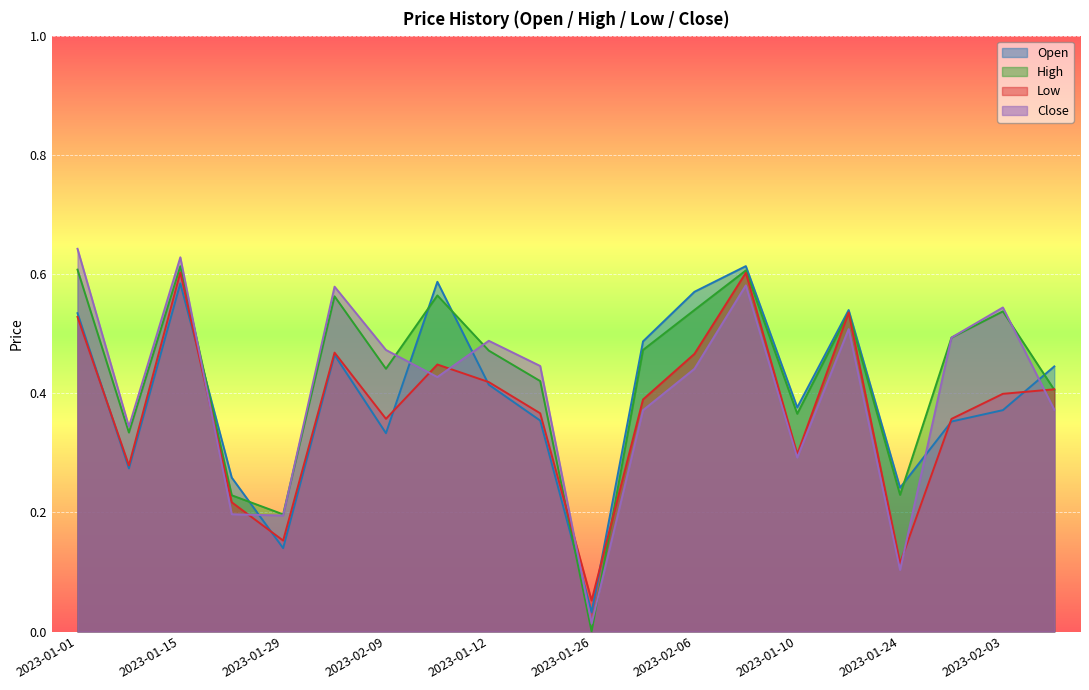

Which category has the lowest value across all series?

2023-01-26